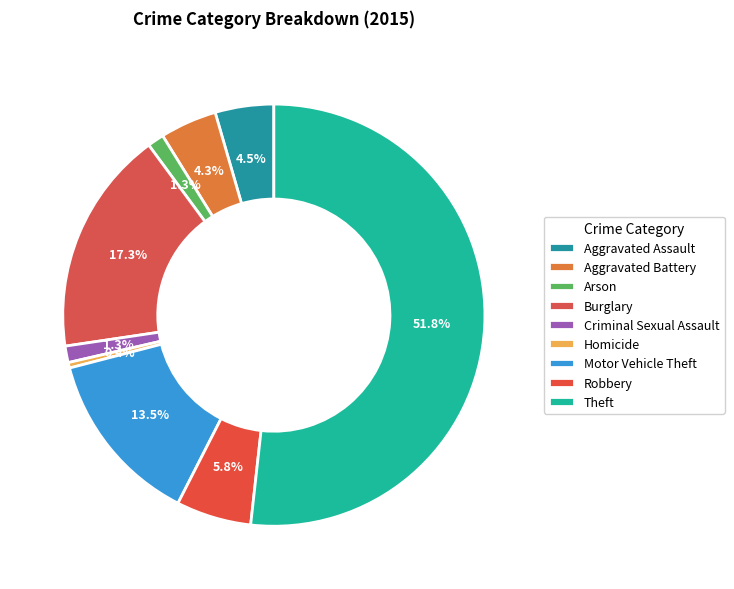

Count the number of slices in the pie.

9